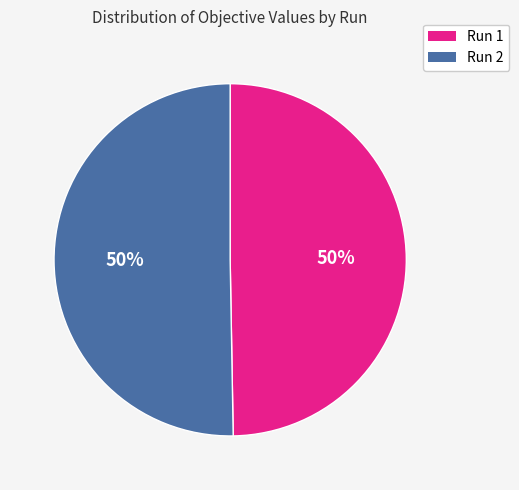

How many segments does this pie chart have?

2